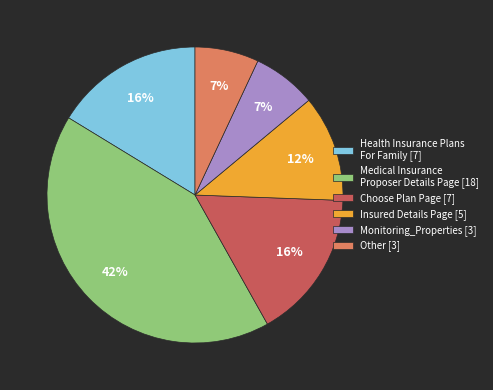

To the nearest percent, what portion does Health Insurance Plans For Family [7] represent?

16%